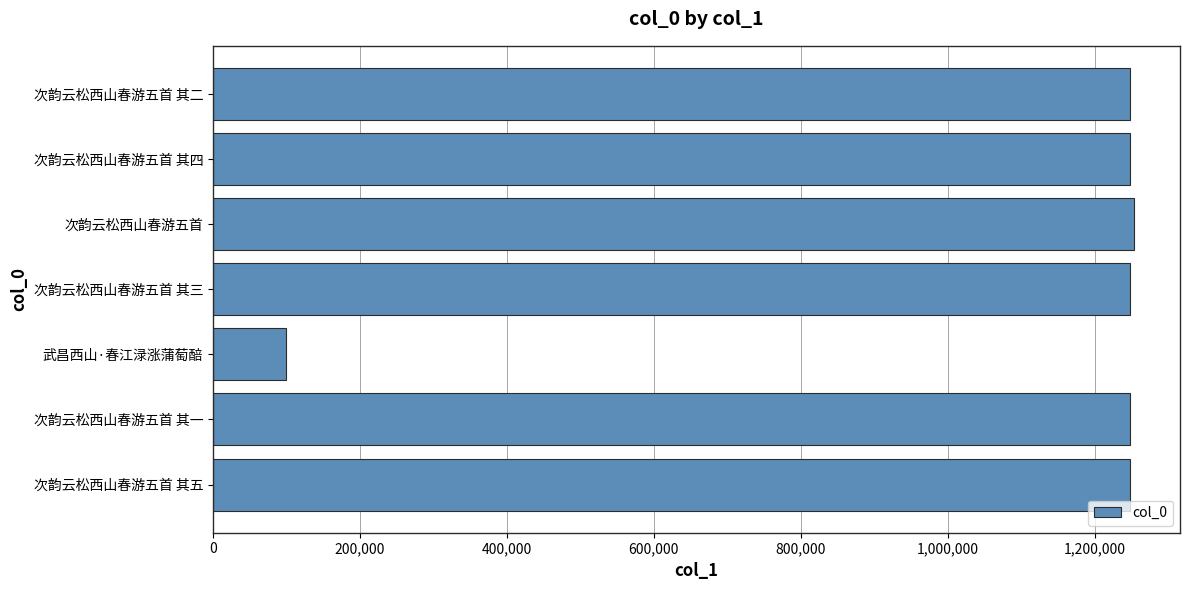

What is the approximate value at 武昌西山·春江渌涨蒲萄醅, to the nearest 50?

99550